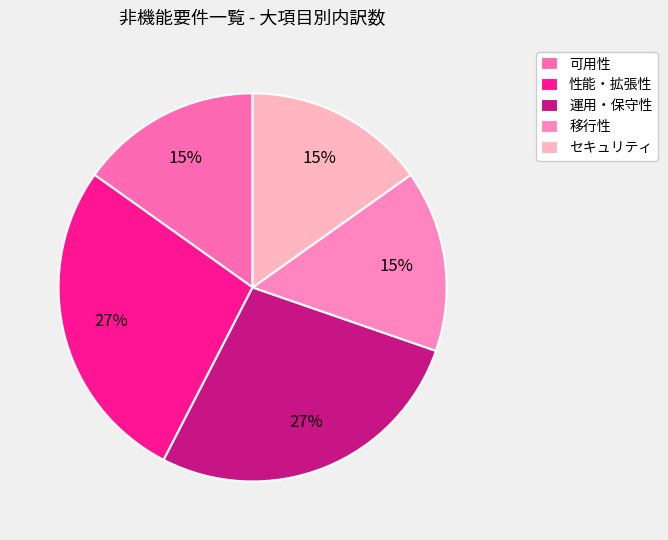

Is it true that 可用性 is 15% of the pie?

True